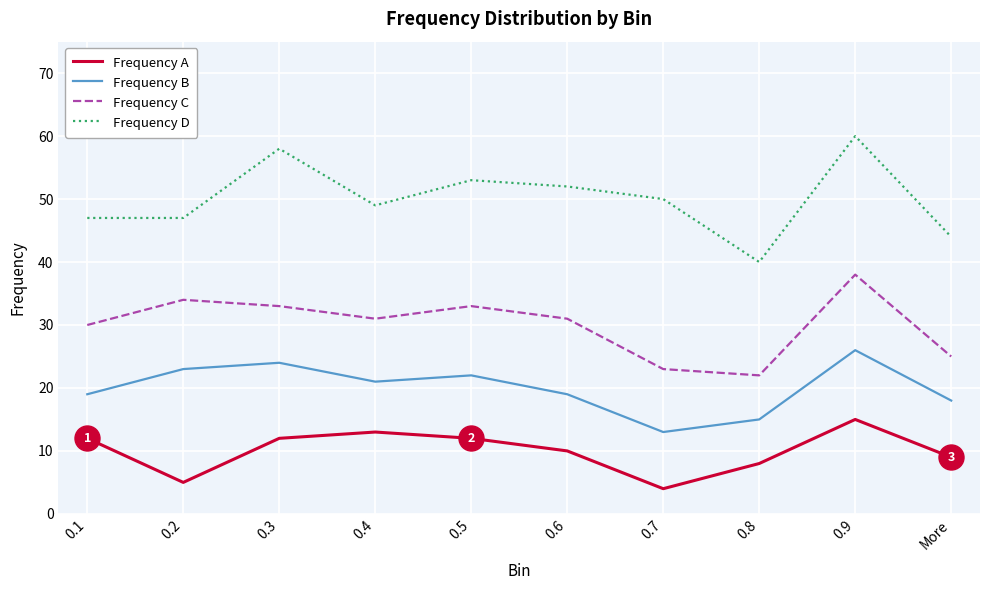

The Frequency B series shows 13 at 0.7. True or false?

True